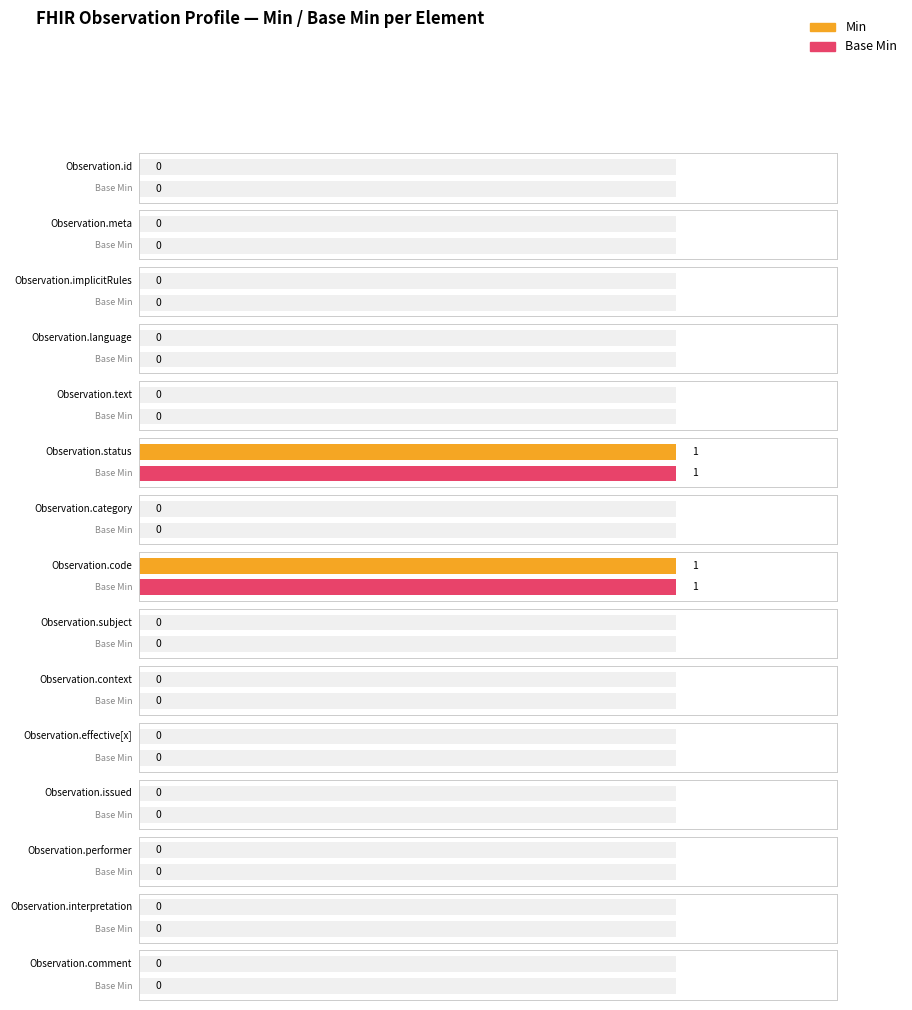

At which label does Min reach its peak?

Observation.status